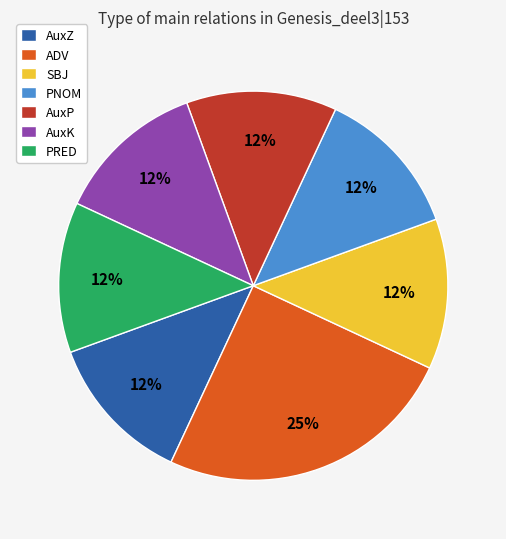

What percentage is the AuxZ slice, to the nearest percent?

13%